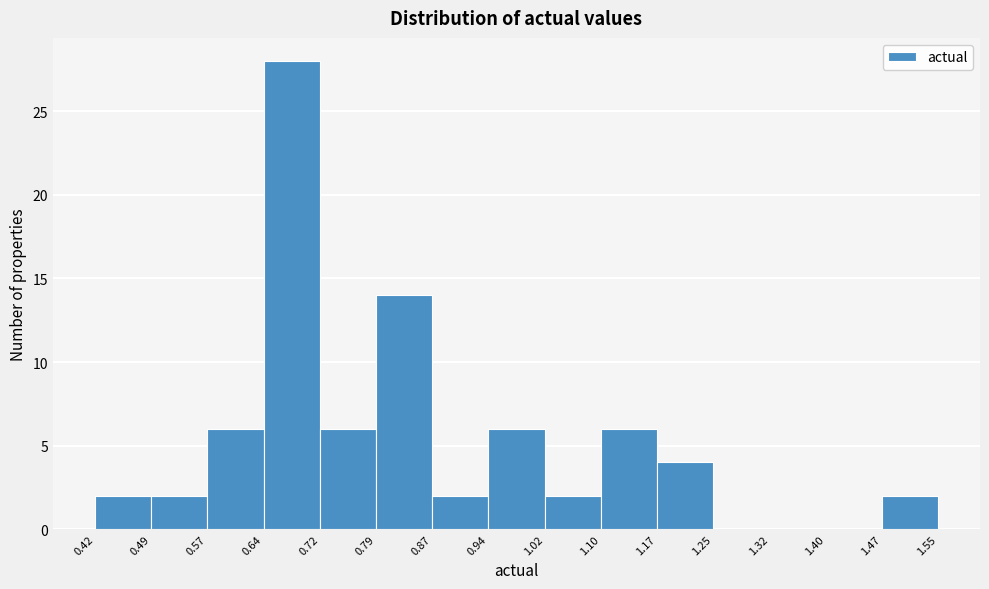

How tall is the bar that spans 1.17 to 1.25 on the x-axis? The values are not printed on the chart, so give them approximately, as read against the axis.

4